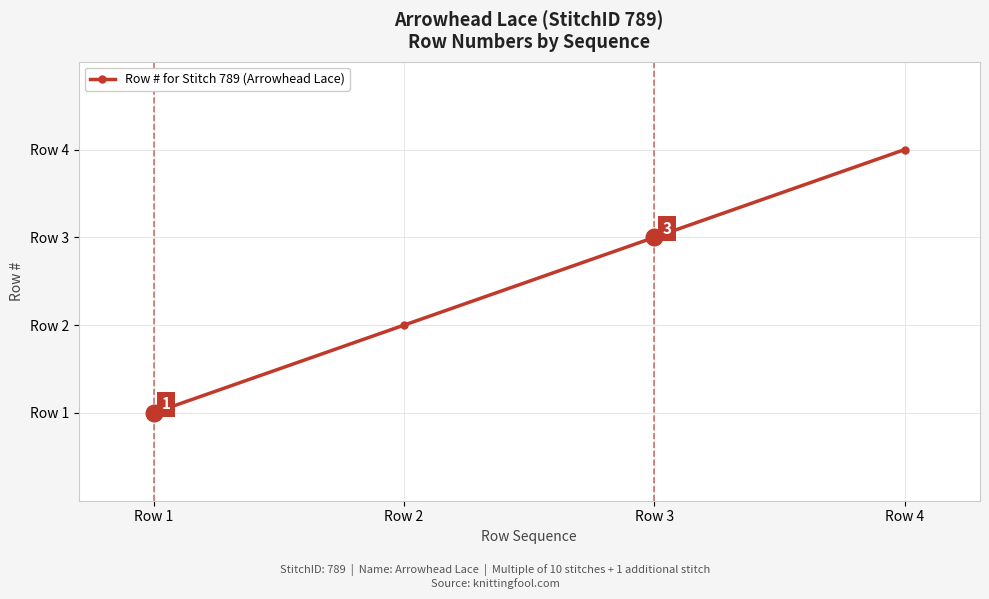

Which has a higher value, Row 1 or Row 2?

Row 2